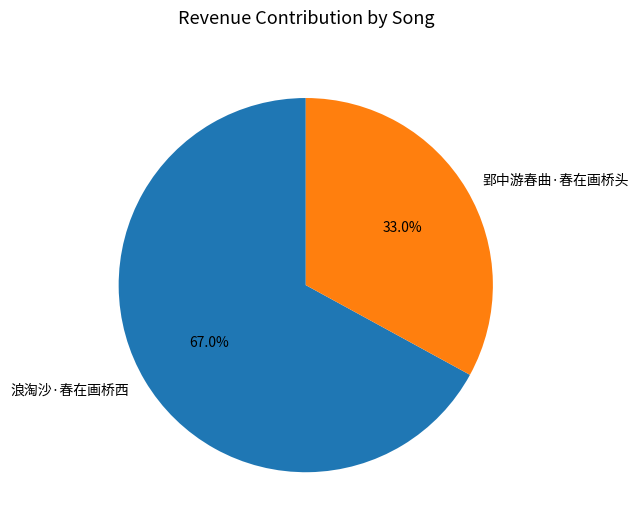

Rank the categories by value from highest to lowest.

浪淘沙·春在画桥西, 郢中游春曲·春在画桥头